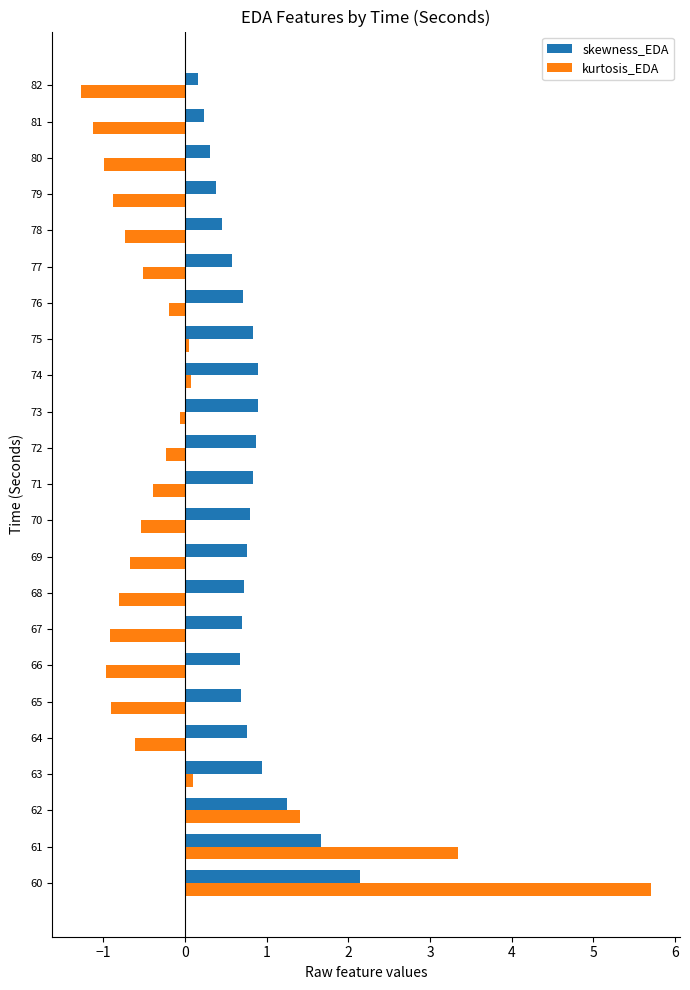

What is the sum of all kurtosis_EDA values?

-1.2